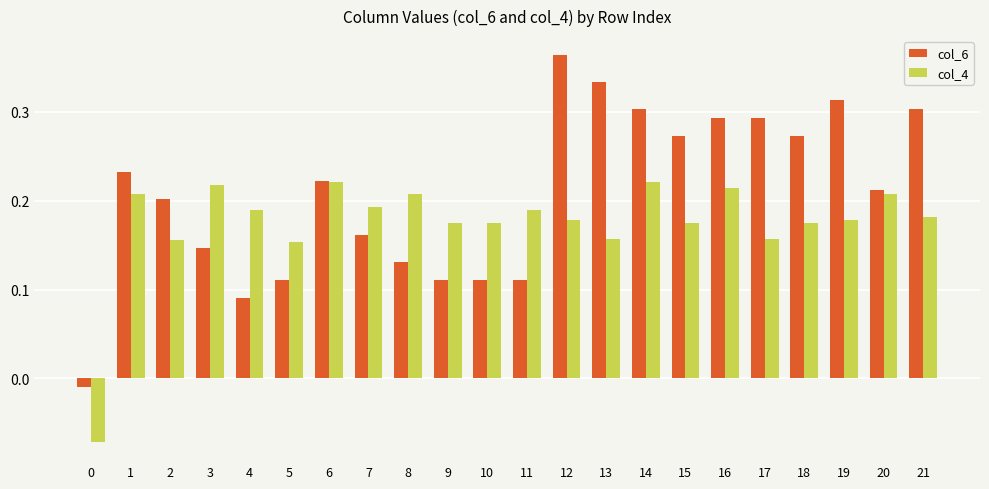

The col_4 series shows 0.0 at 10. True or false?

False